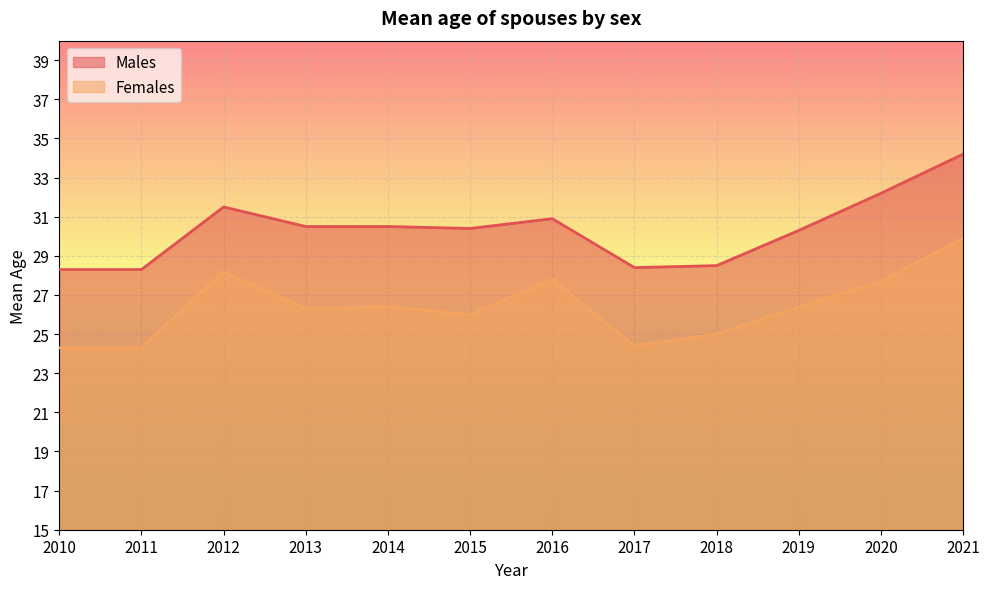

At which label does Males first exceed 30?

2012